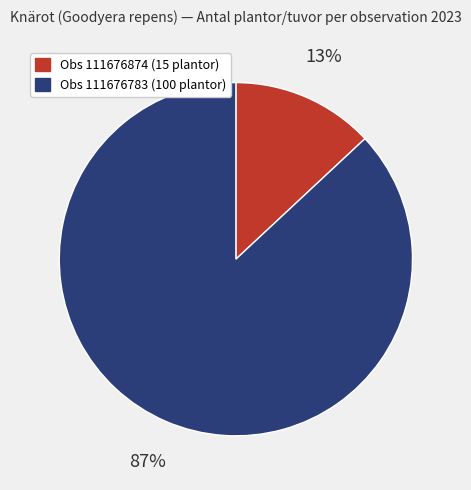

Is there any slice that represents more than half of the pie?

Yes